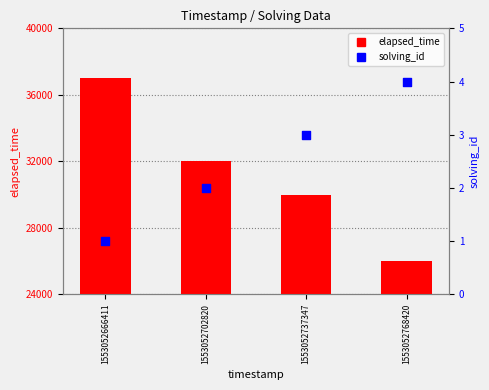

Which series contains the highest Y value?

elapsed_time